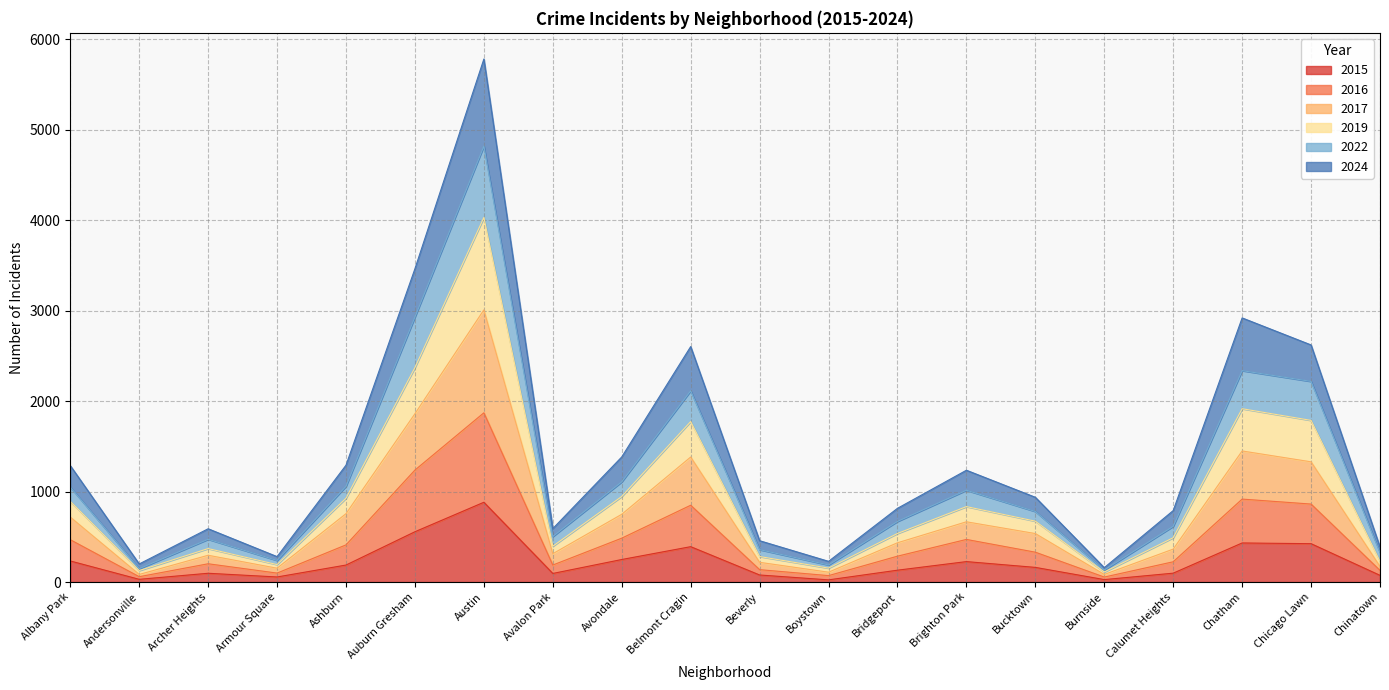

Where does the 2024 series first go above 937?

Albany Park